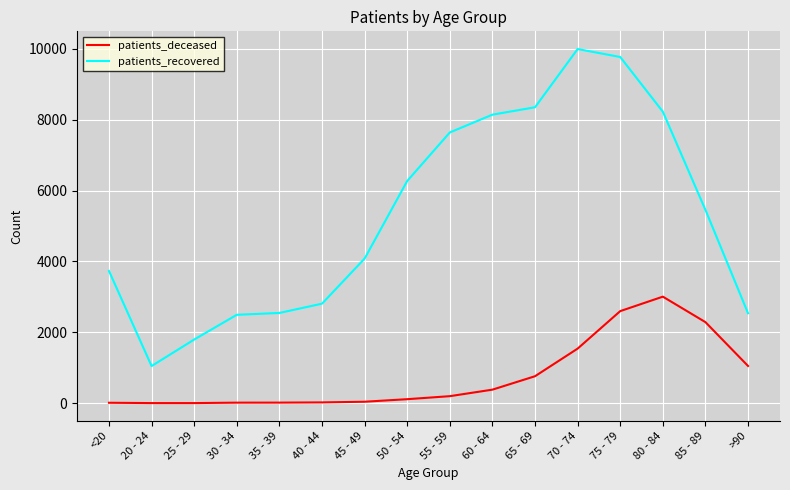

What is the maximum value for patients_deceased?

3006